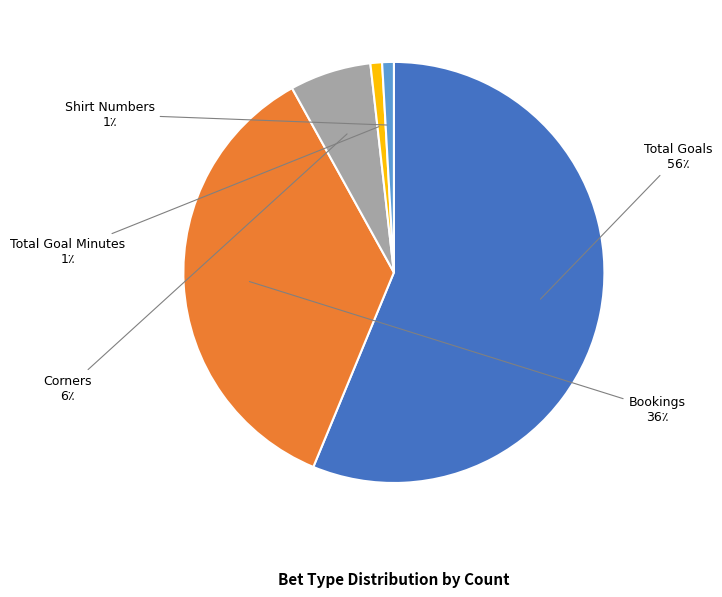

Is there any slice that represents more than half of the pie?

Yes